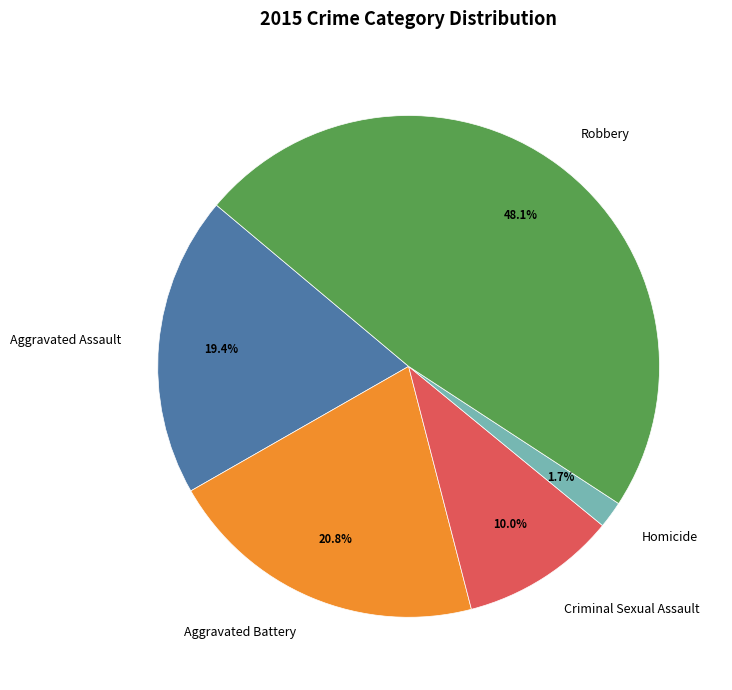

To the nearest percent, what is the difference between the largest and smallest slice percentages?

46%